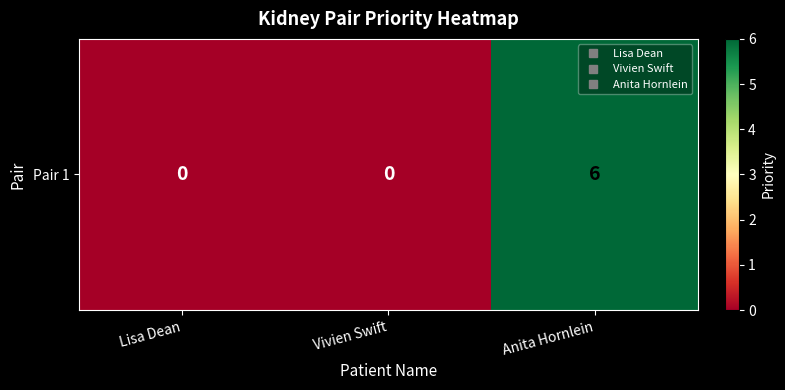

What is the sum of all values?

6